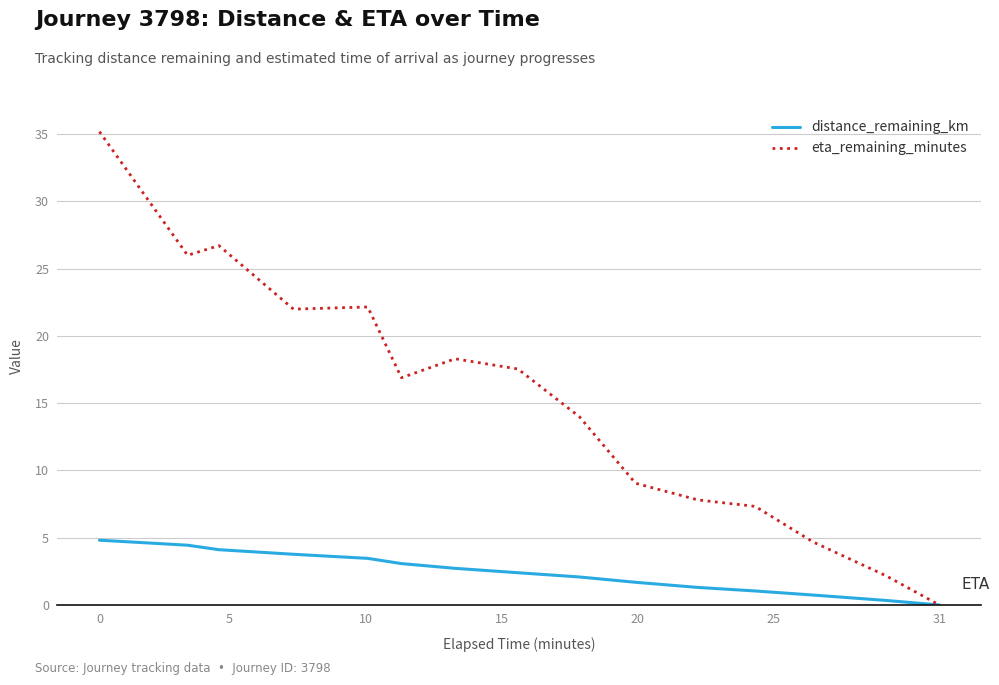

Which series has the largest total across all categories?

eta_remaining_minutes